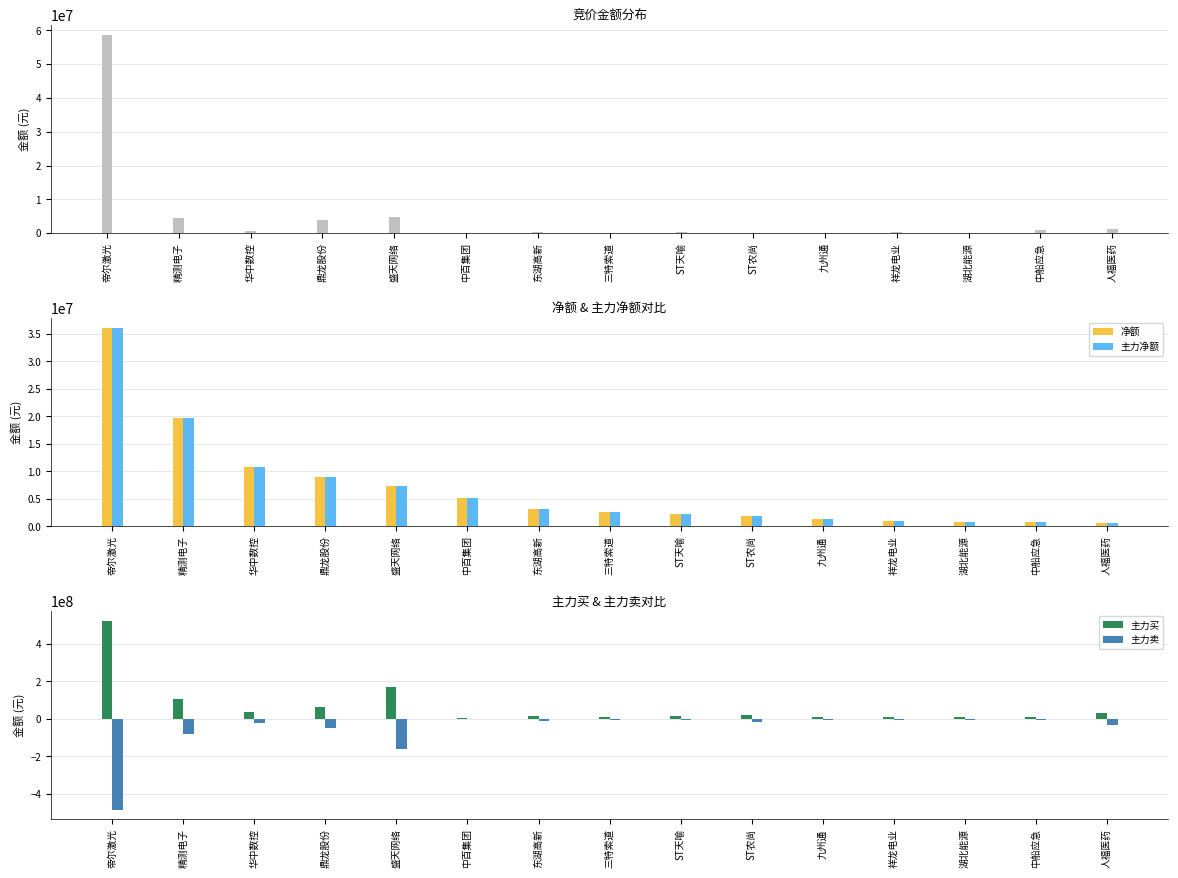

Which series changed the most between 中船应急 and 人福医药?

主力卖